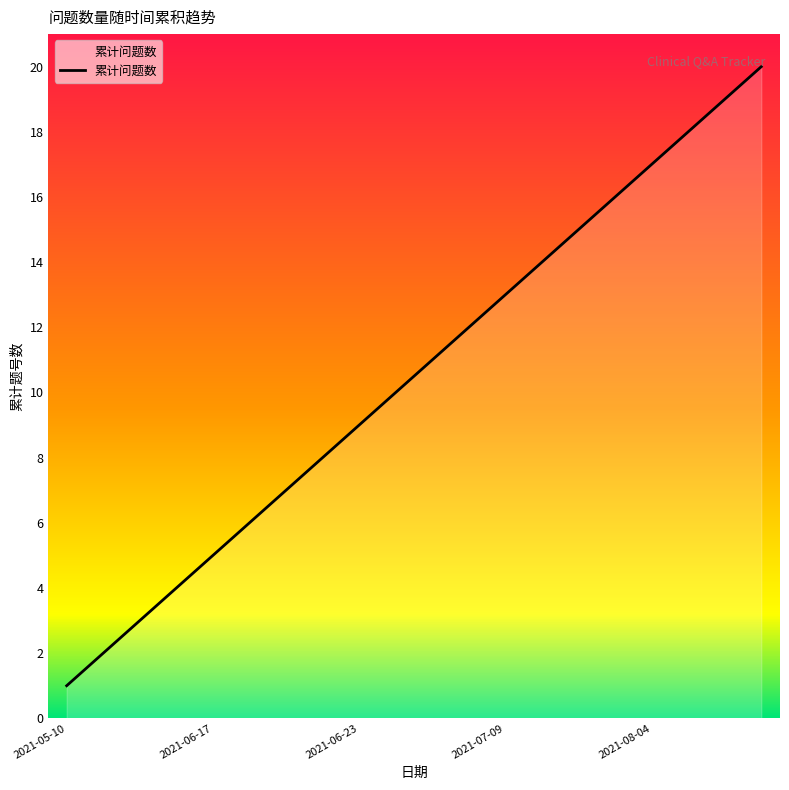

How many lines are shown in the chart?

1